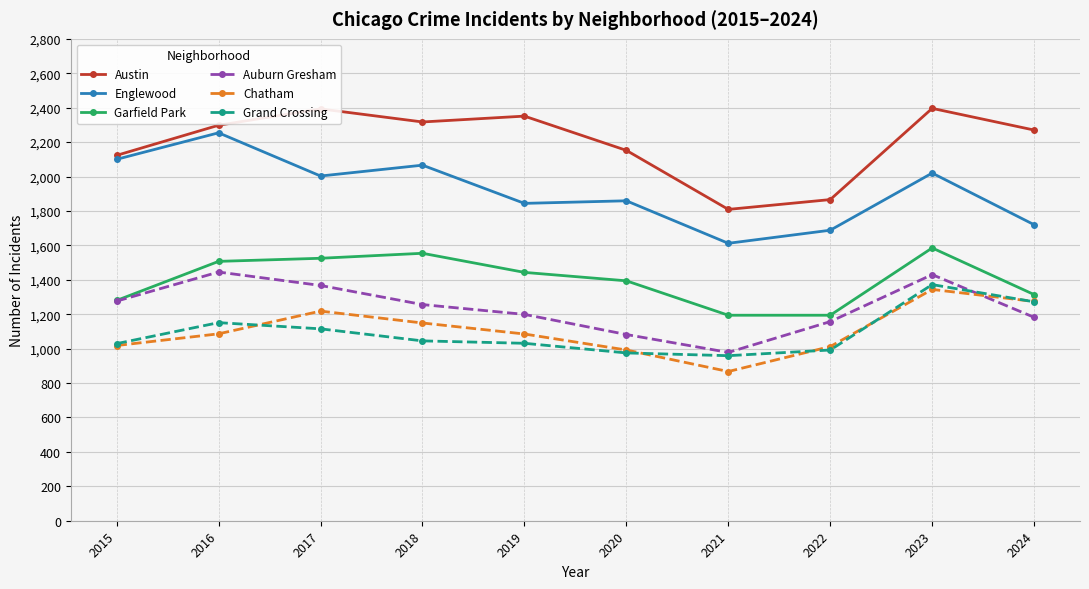

At how many categories does at least one series exceed 1938?

8